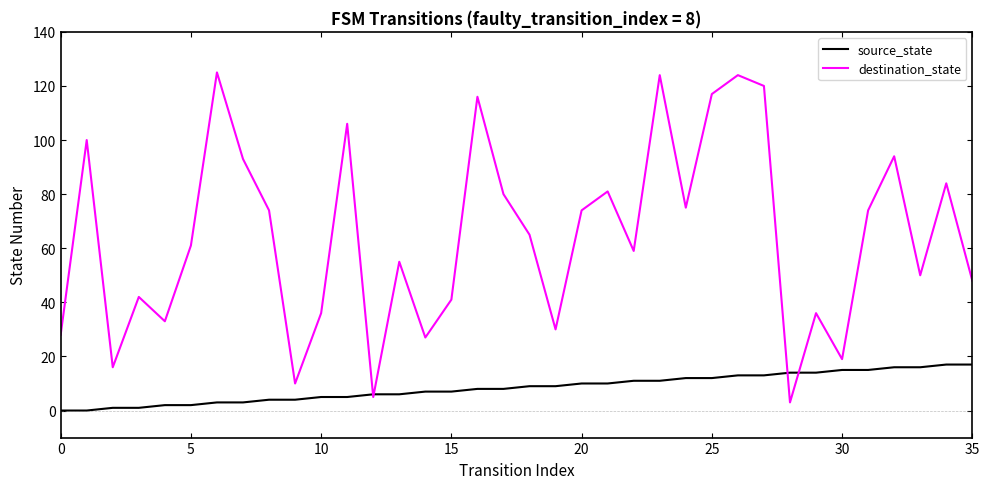

Which series has the largest total across all categories?

destination_state